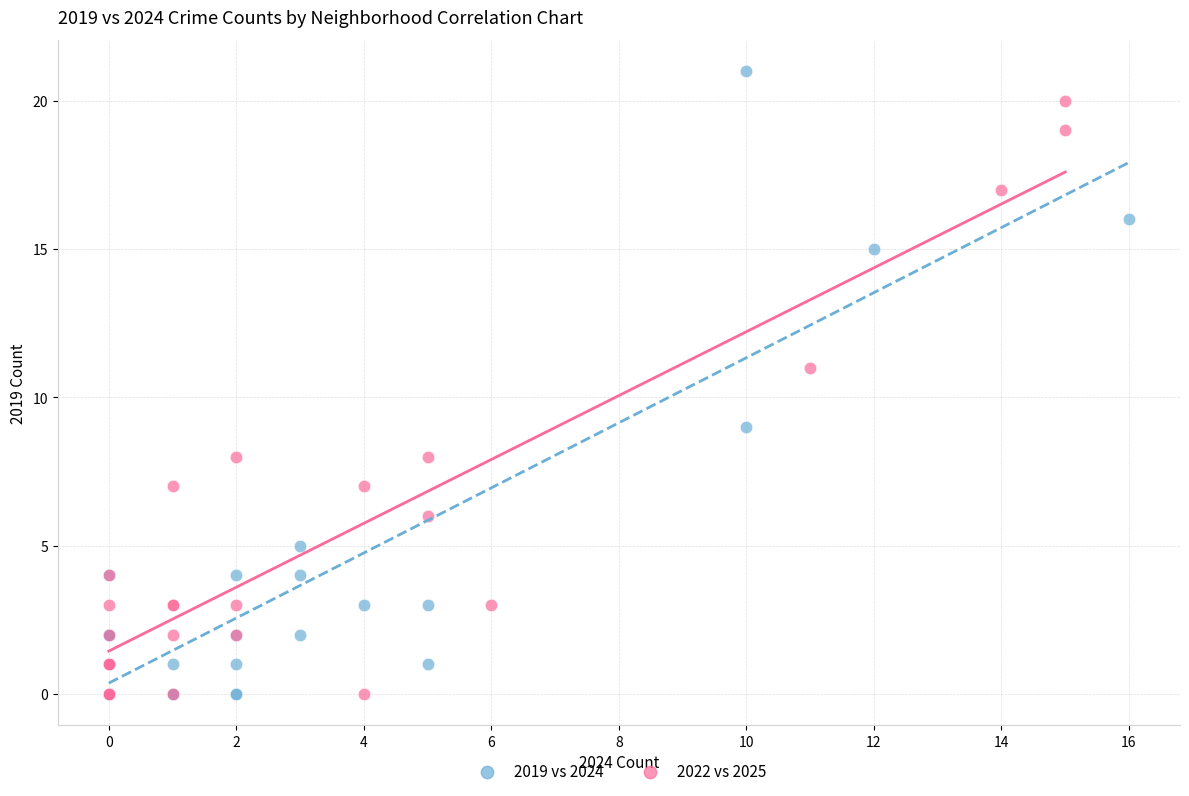

What are all the series names shown in the legend?

2019 vs 2024, 2022 vs 2025